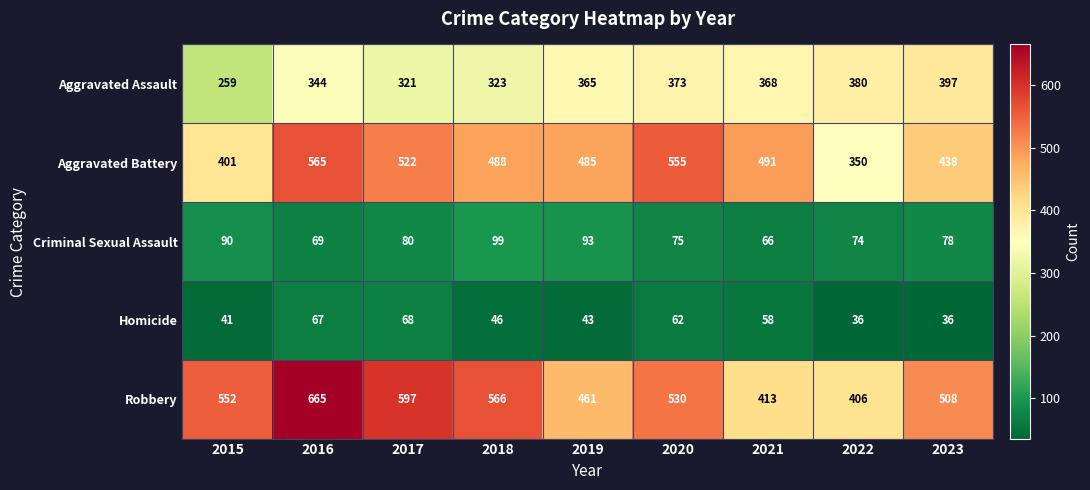

What is the total value across all series at 2020?

1595